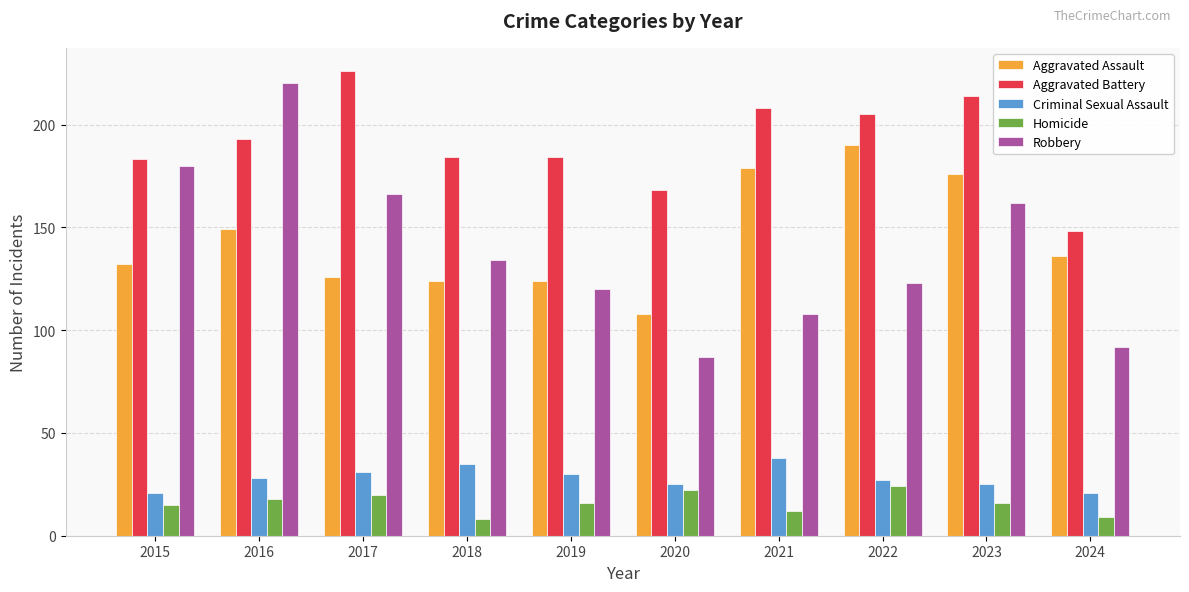

What is the difference between the highest and lowest values at 2015?

168